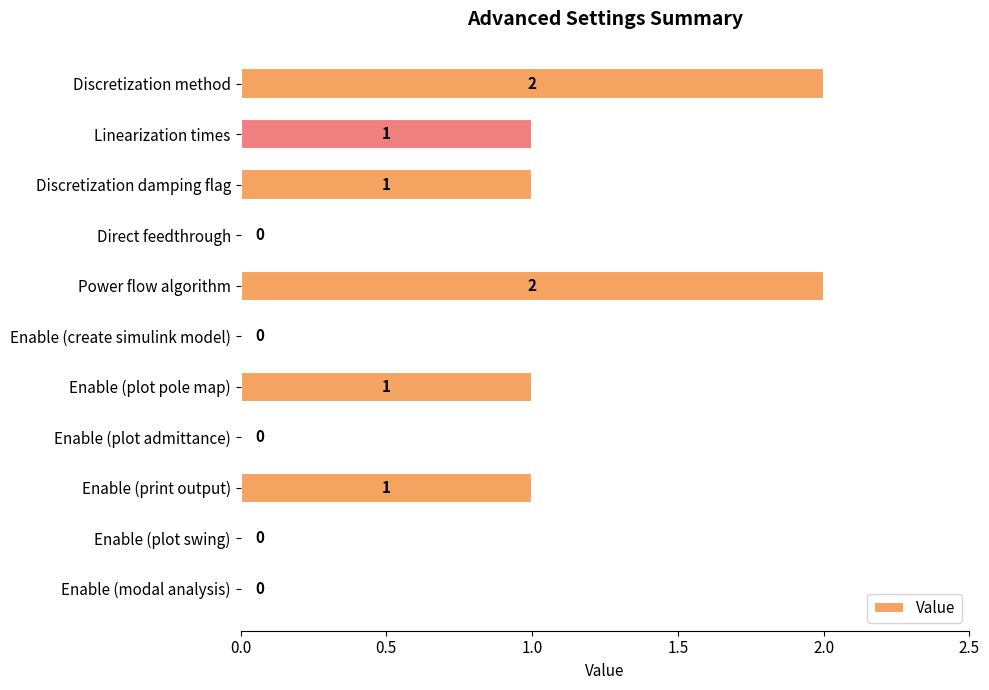

How many values are between 0 and 1?

9